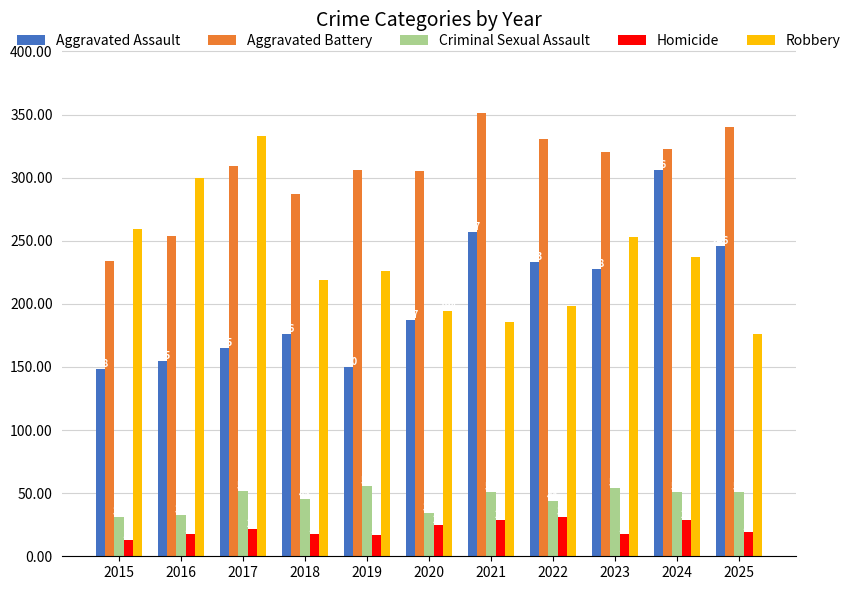

Reading right to left, extract all data points from this chart.

Aggravated Assault: 2025=246	2024=306	2023=228	2022=233	2021=257	2020=187	2019=150	2018=176	2017=165	2016=155	2015=148
Aggravated Battery: 2025=340	2024=323	2023=320	2022=331	2021=351	2020=305	2019=306	2018=287	2017=309	2016=254	2015=234
Criminal Sexual Assault: 2025=51	2024=51	2023=54	2022=44	2021=51	2020=34	2019=56	2018=45	2017=52	2016=33	2015=31
Homicide: 2025=19	2024=29	2023=18	2022=31	2021=29	2020=25	2019=17	2018=18	2017=22	2016=18	2015=13
Robbery: 2025=176	2024=237	2023=253	2022=198	2021=186	2020=194	2019=226	2018=219	2017=333	2016=300	2015=259